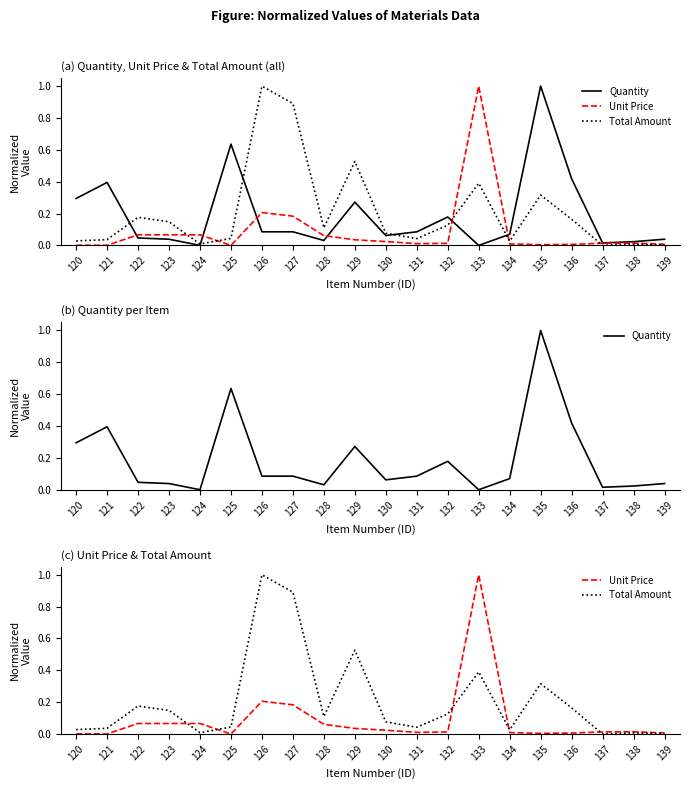

True or false: Quantity has more than 2 interior local peaks.

True